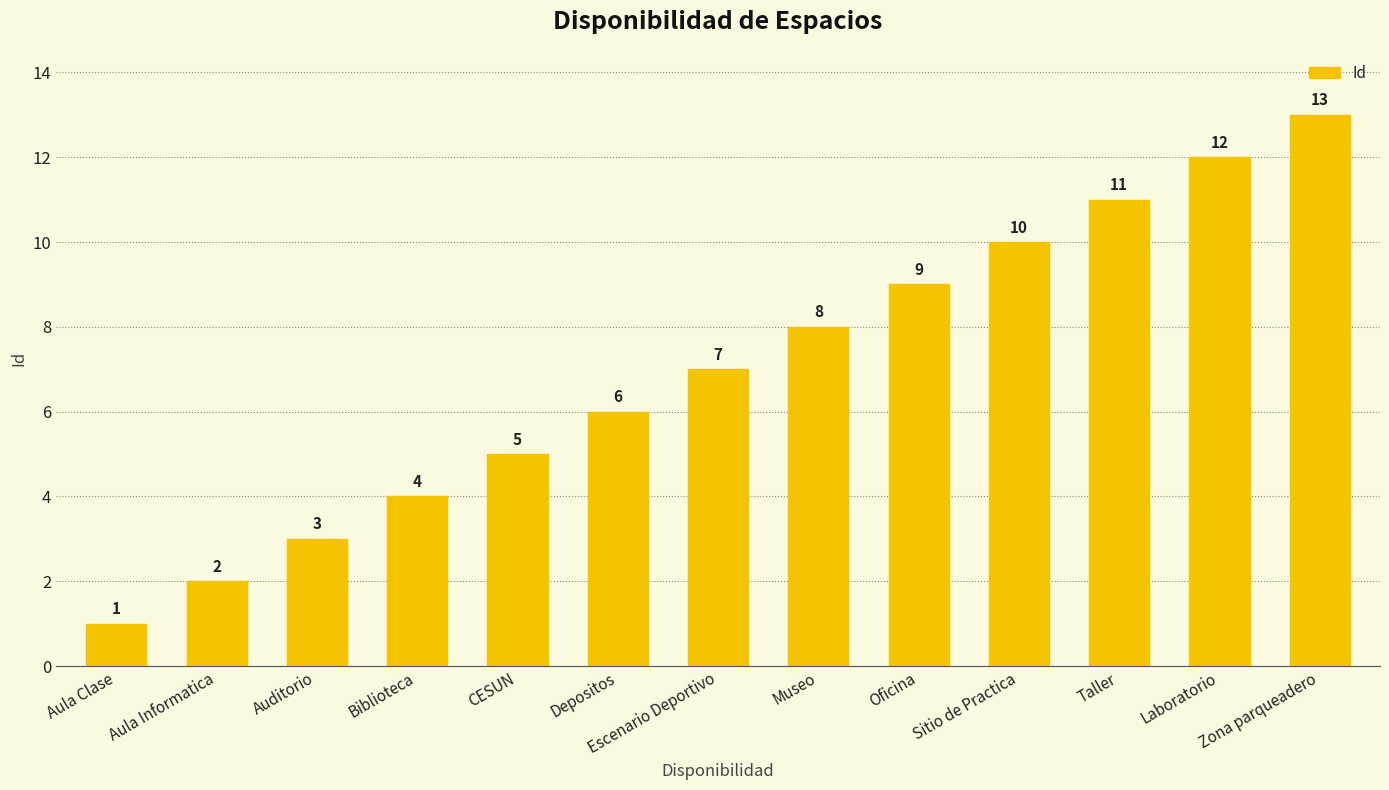

Where is the data nearest to the value 7?

Escenario Deportivo